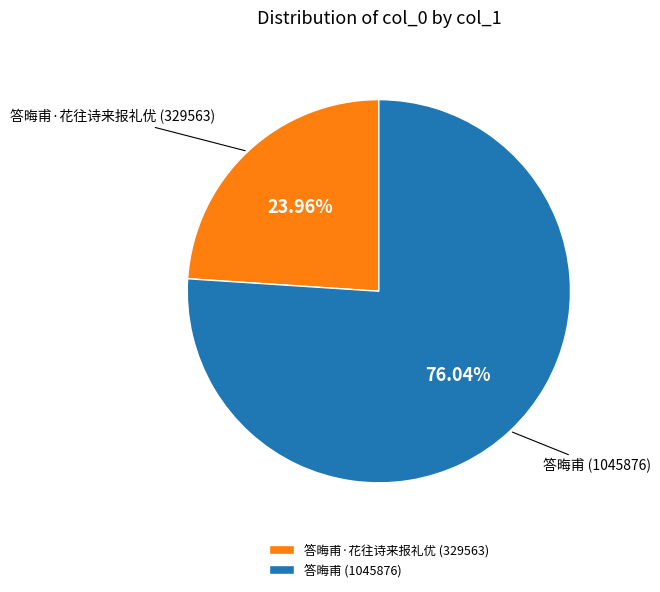

To the nearest percent, what percentage of the pie is 答晦甫?

76%